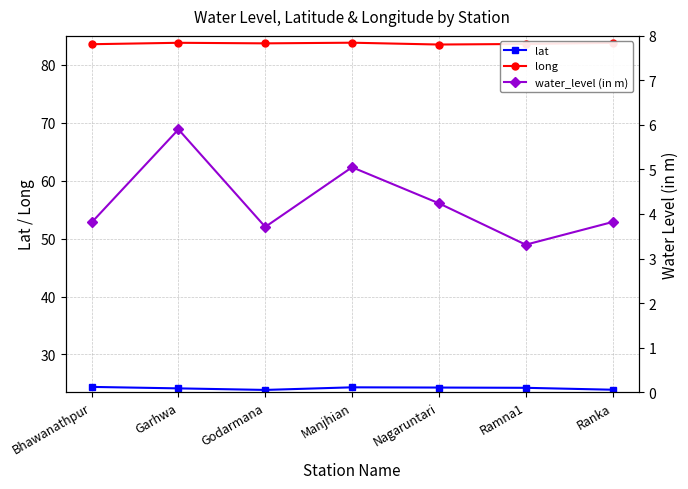

What is the difference between the water_level (in m) values at Nagaruntari and Manjhian?

0.8